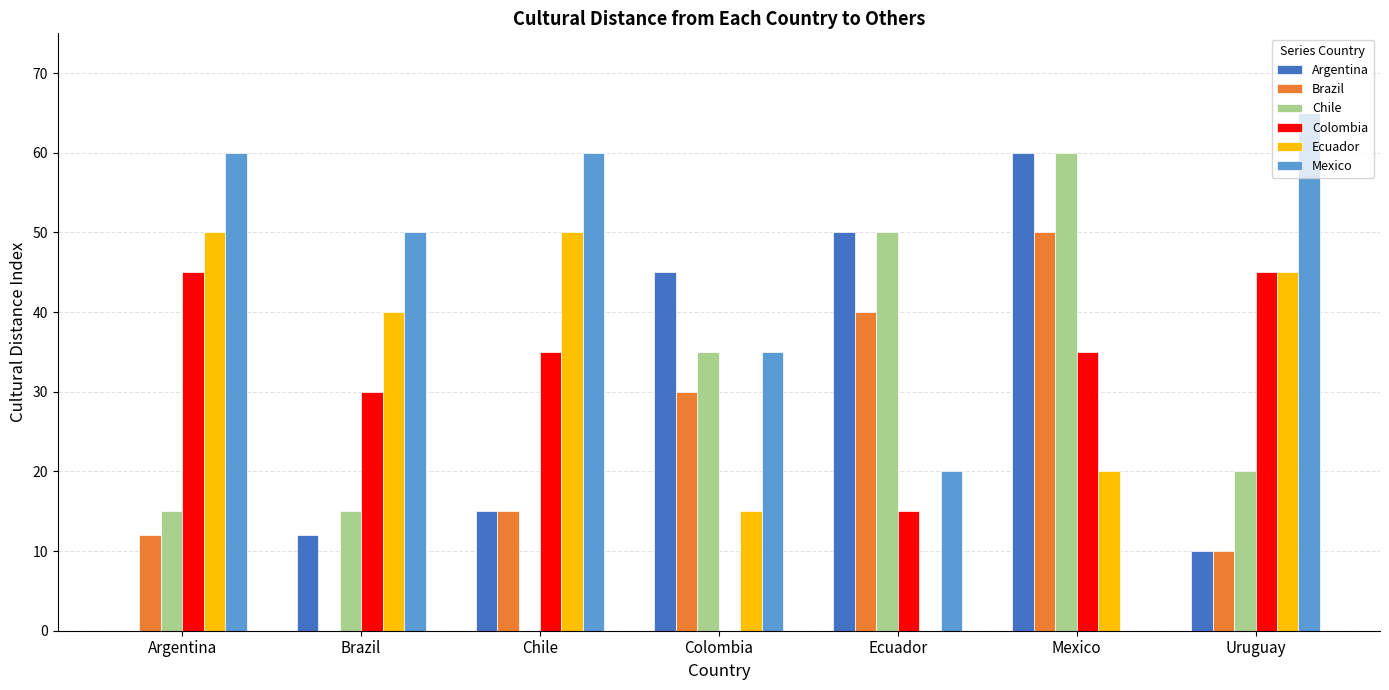

The value of Colombia at Argentina is 45. True or false?

True